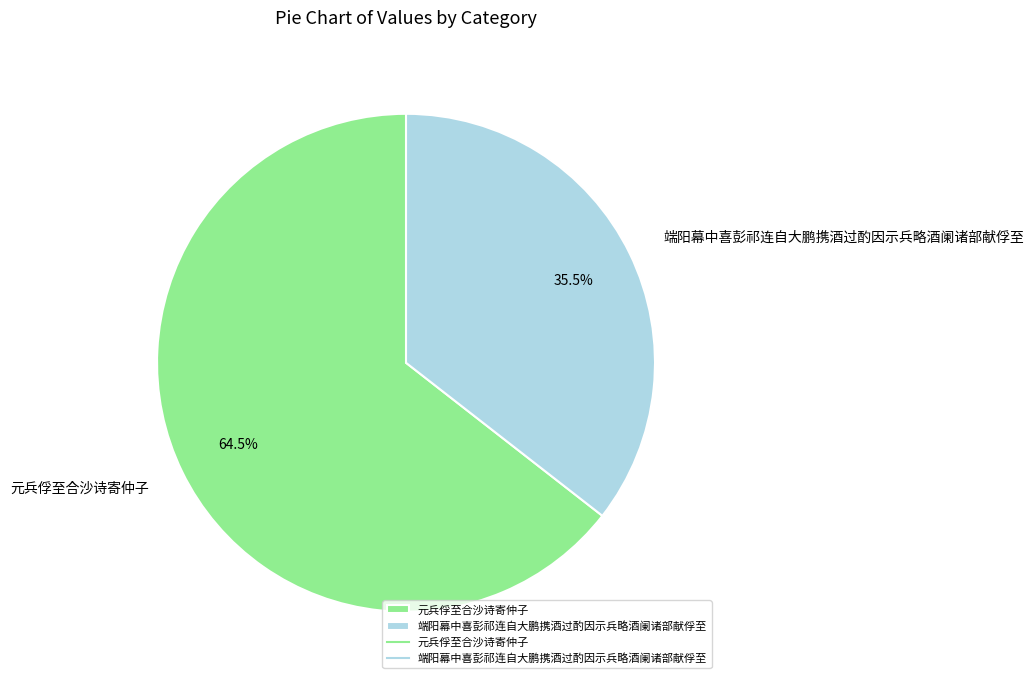

Does 元兵俘至合沙诗寄仲子 account for over 50% of the chart?

Yes